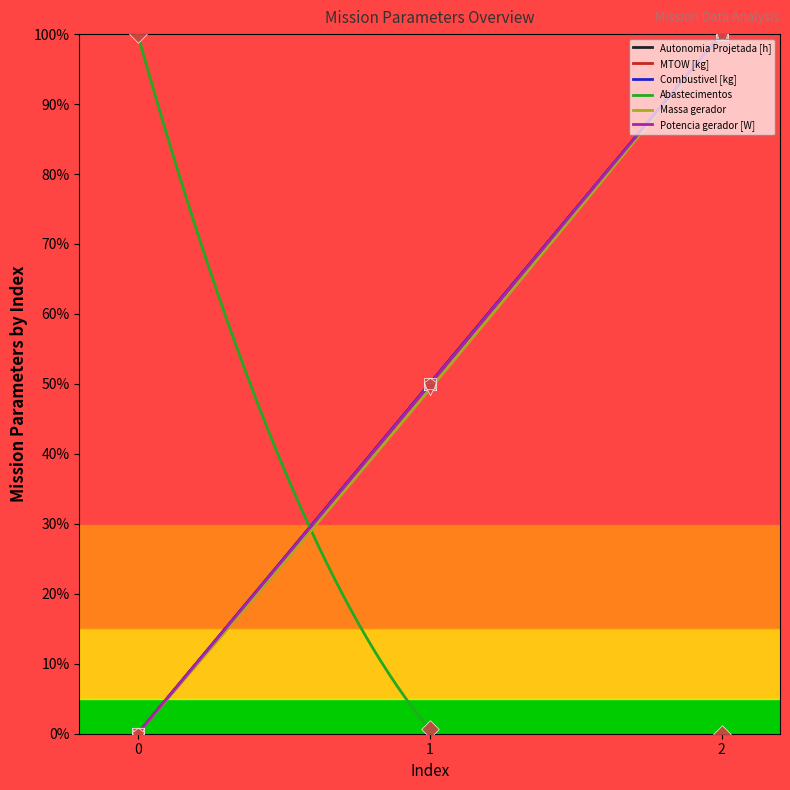

At which category is the sum across all series the highest?

2